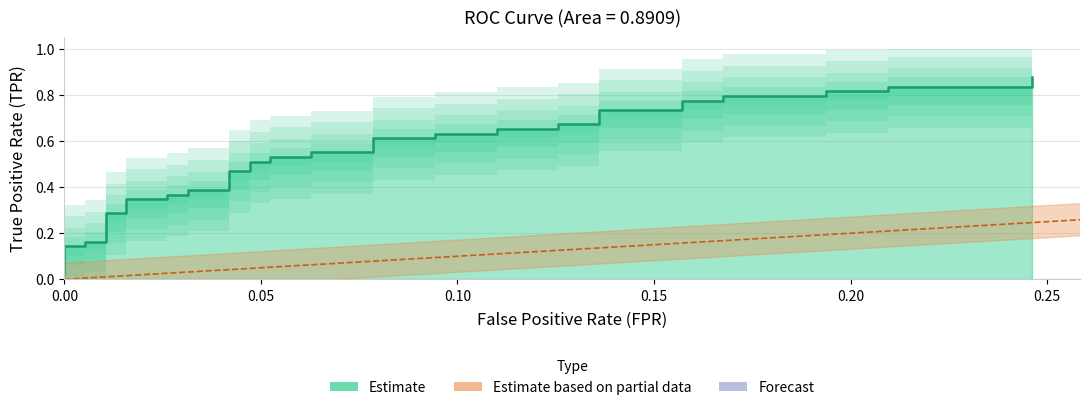

The value at 36 is 0.2. True or false?

False